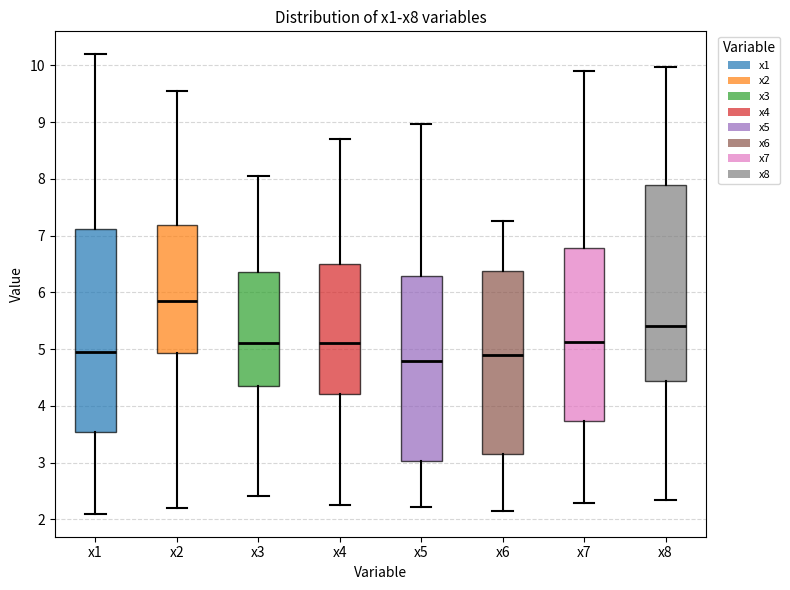

Where does the lower whisker of the box for x4 end on the y-axis? The values are not printed on the chart, so give them approximately, as read against the axis.

2.3